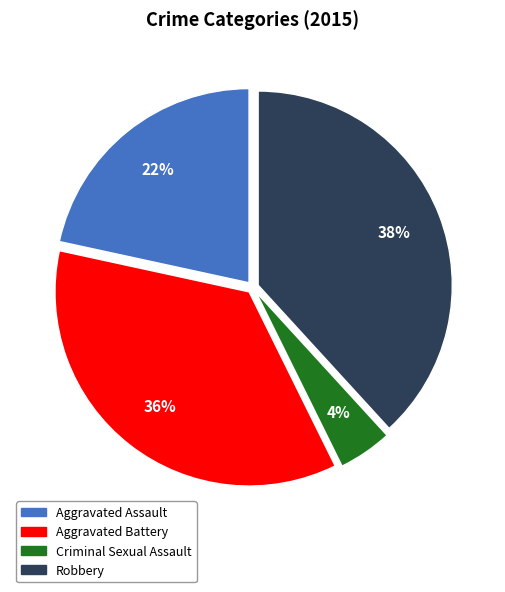

How many slices are in this pie chart?

4